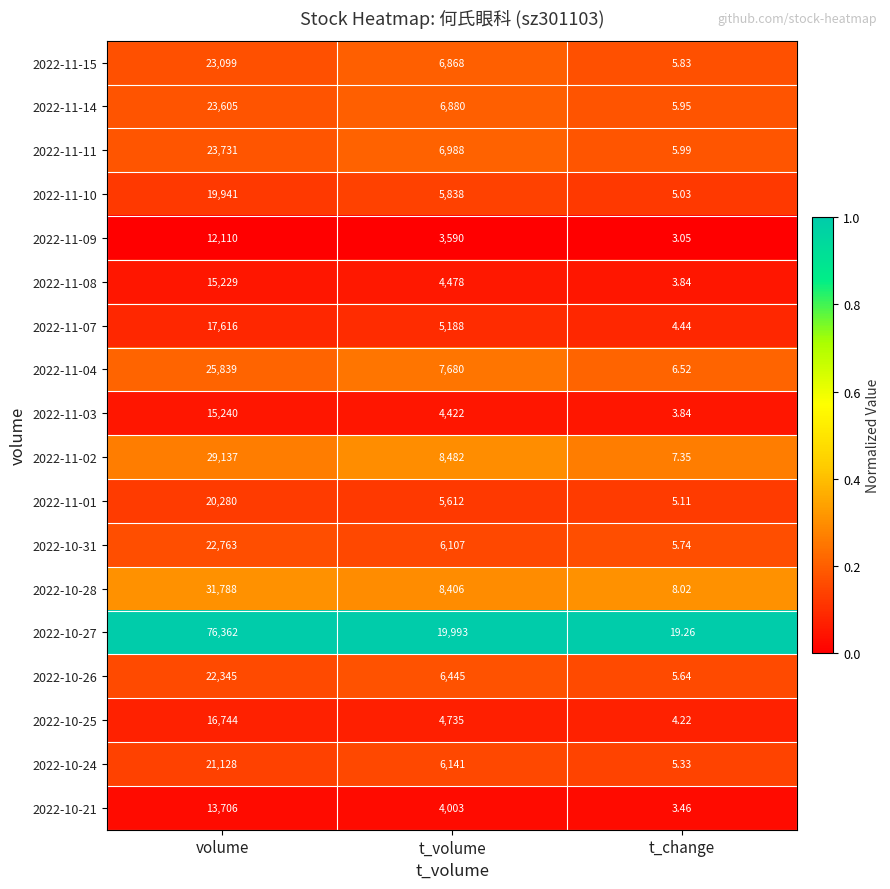

Between t_volume and t_change, which series saw the biggest shift?

2022-10-27